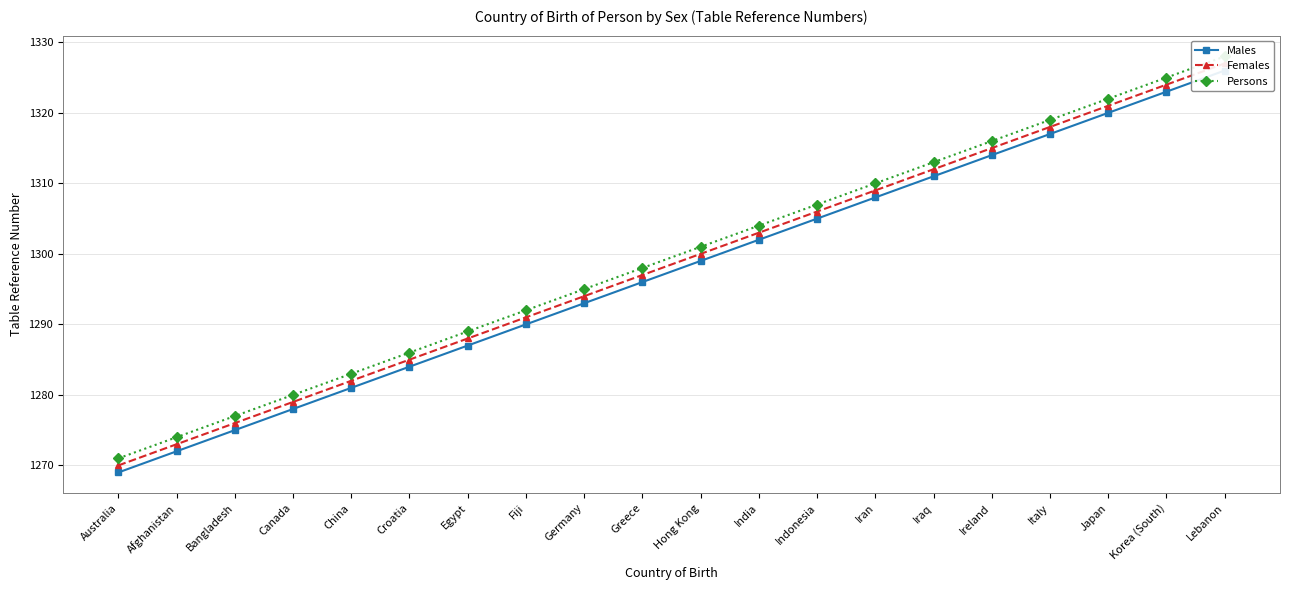

What is the average value of the Persons series?

1300